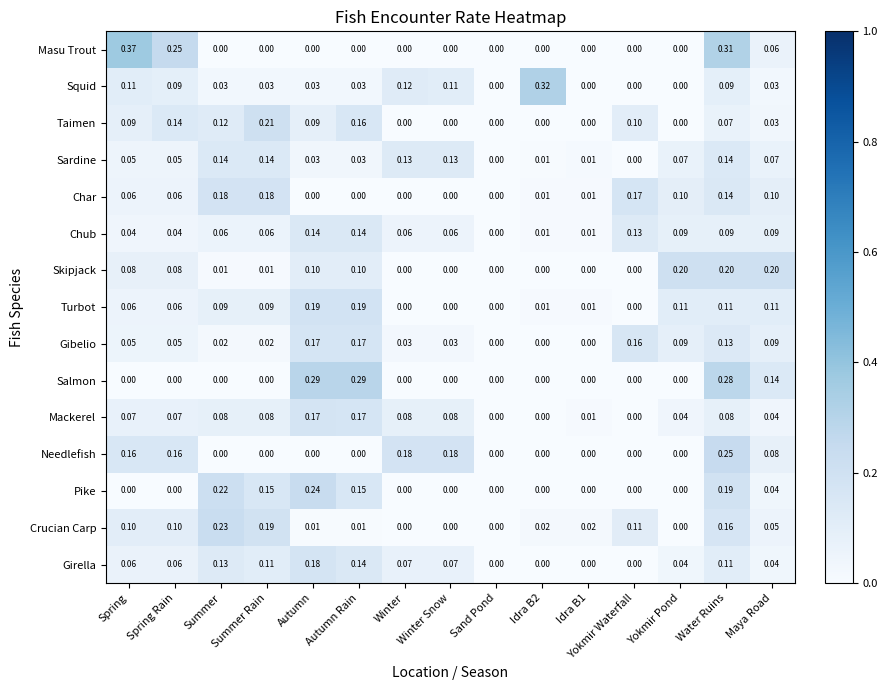

Which label corresponds to the largest value in the chart?

Spring